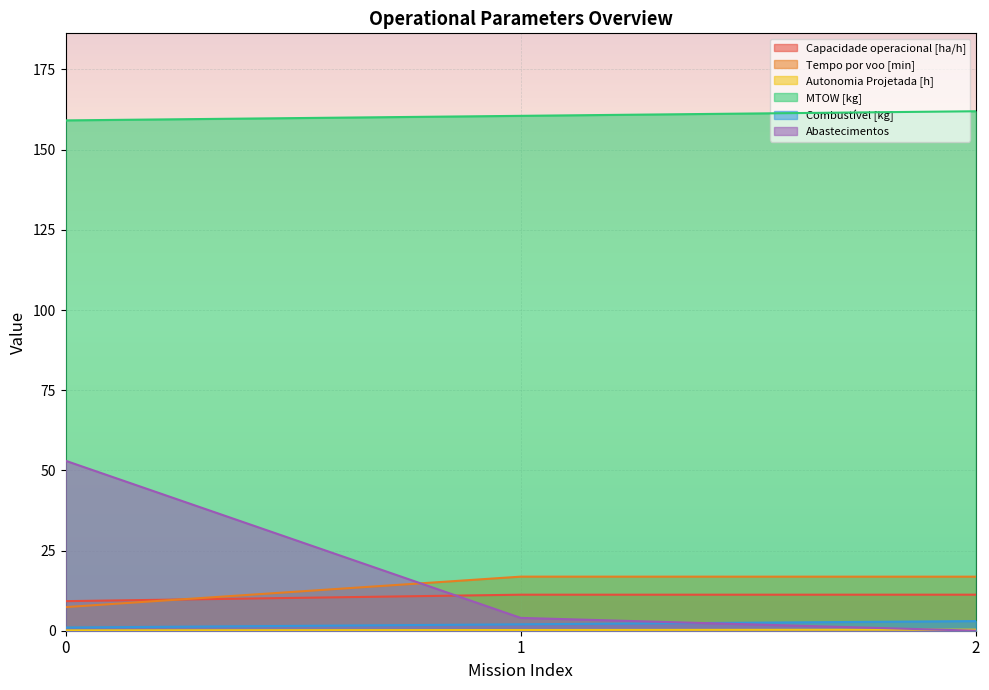

The Tempo por voo [min] series shows 9.9 at 0. True or false?

False